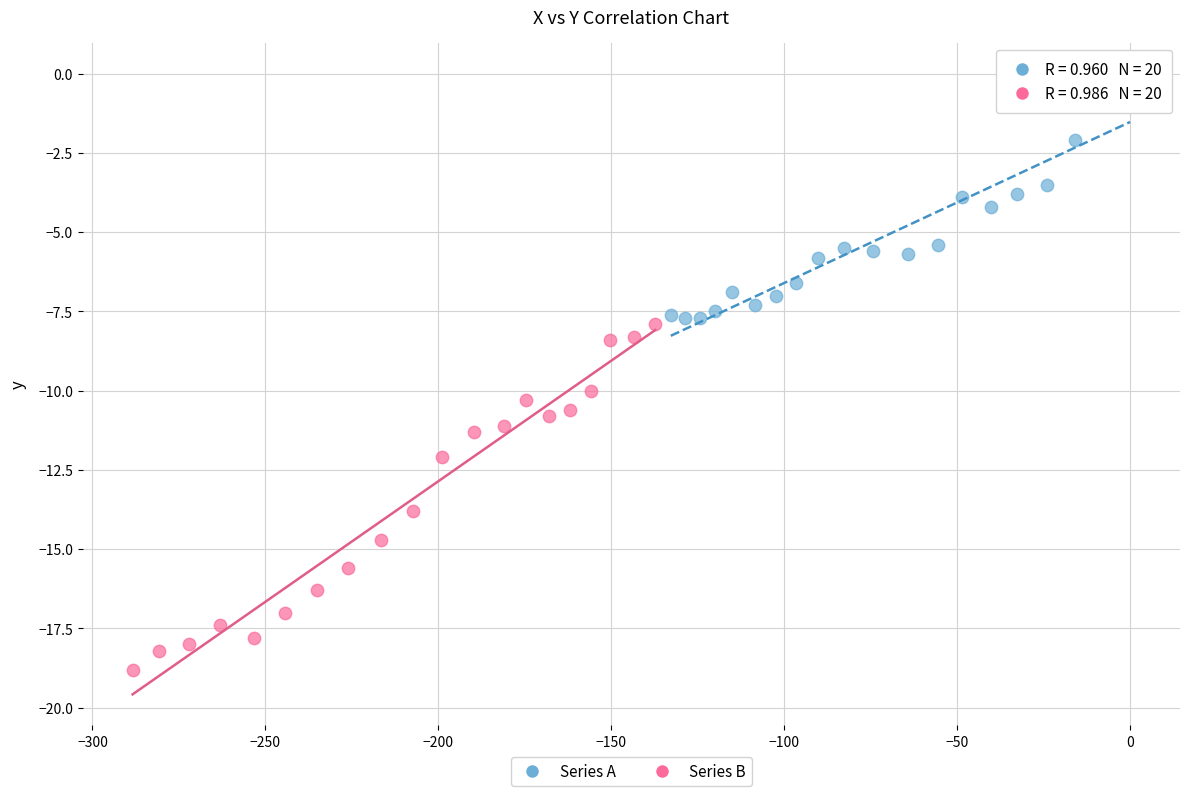

What are all the series names shown in the legend?

Series A, Series B